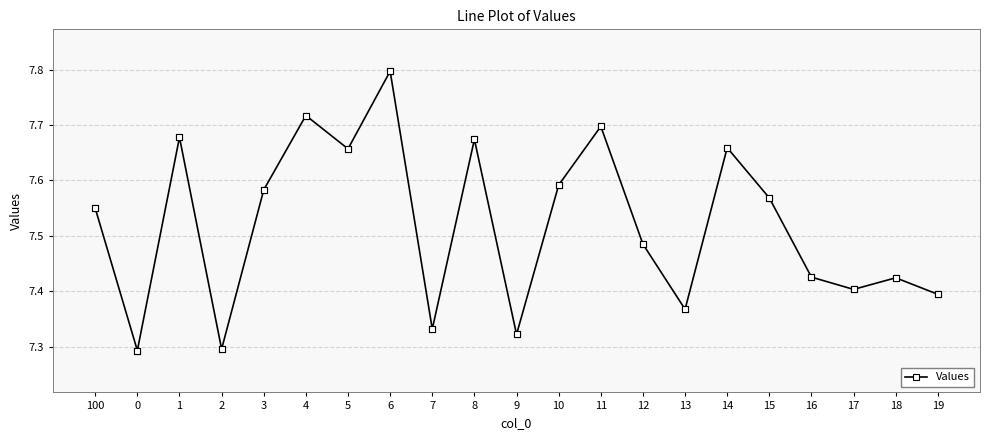

What is the ratio of the value at 6 to the value at 12?

1.0